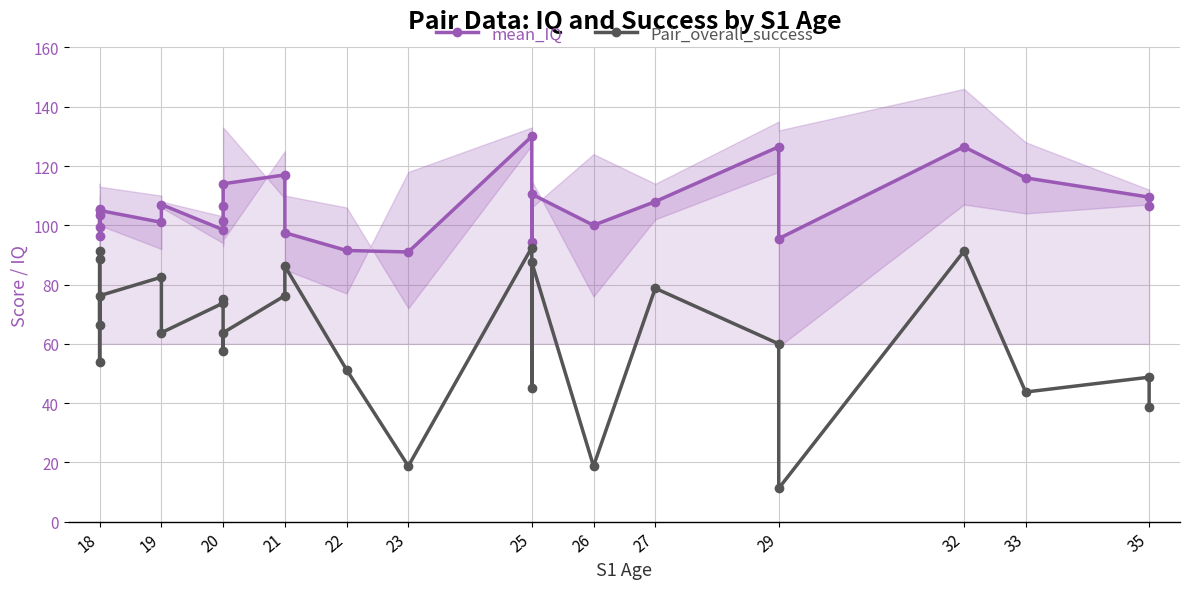

Is this an area chart (filled region under the line)?

No